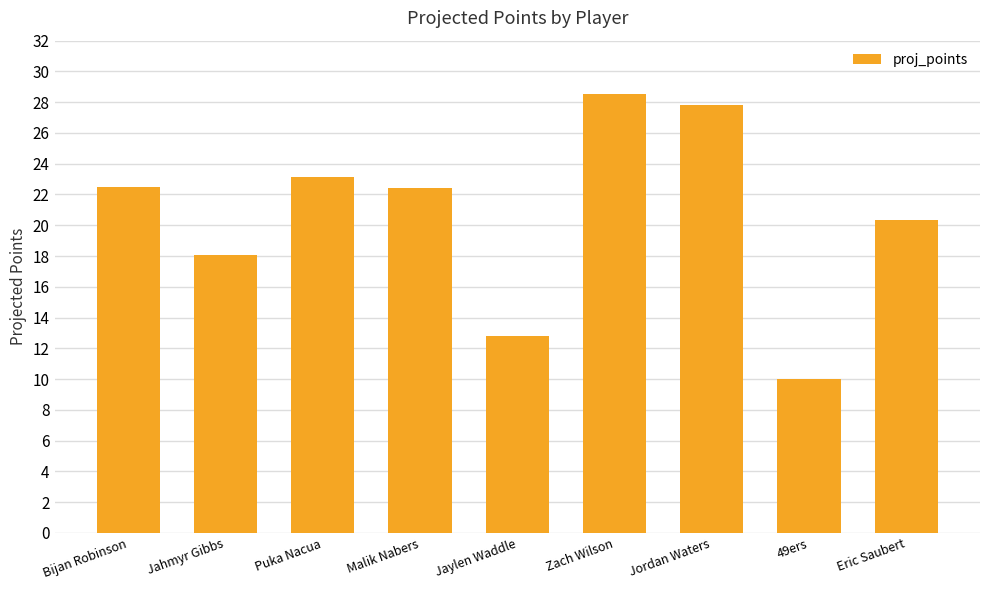

The chart shows a value of 28.2 at Eric Saubert. True or false?

False